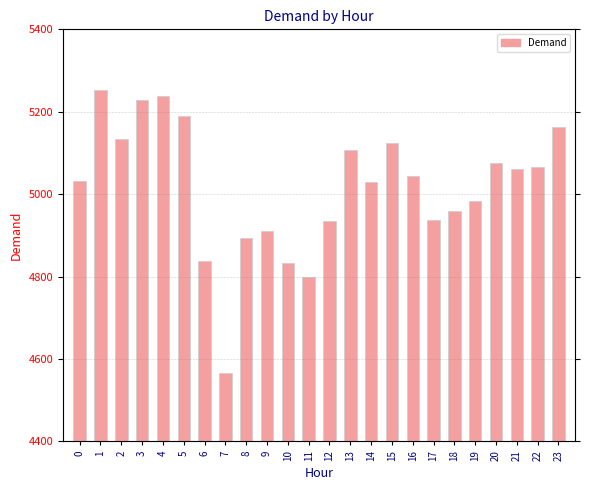

What is the ratio of the value at 0 to the value at 2?

1.0